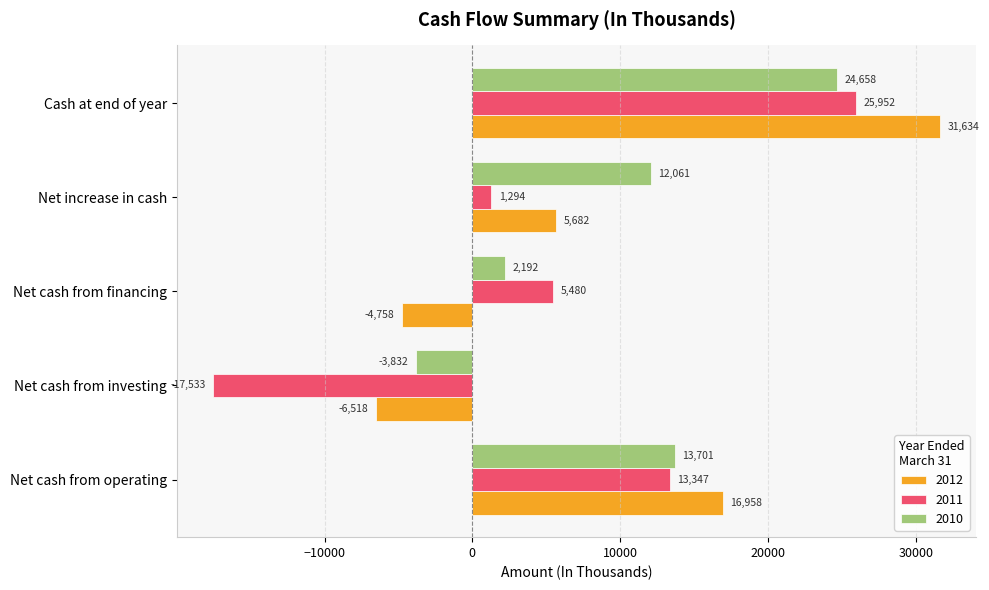

True or false: 2011 has a value of 5480 at Net cash from financing.

True